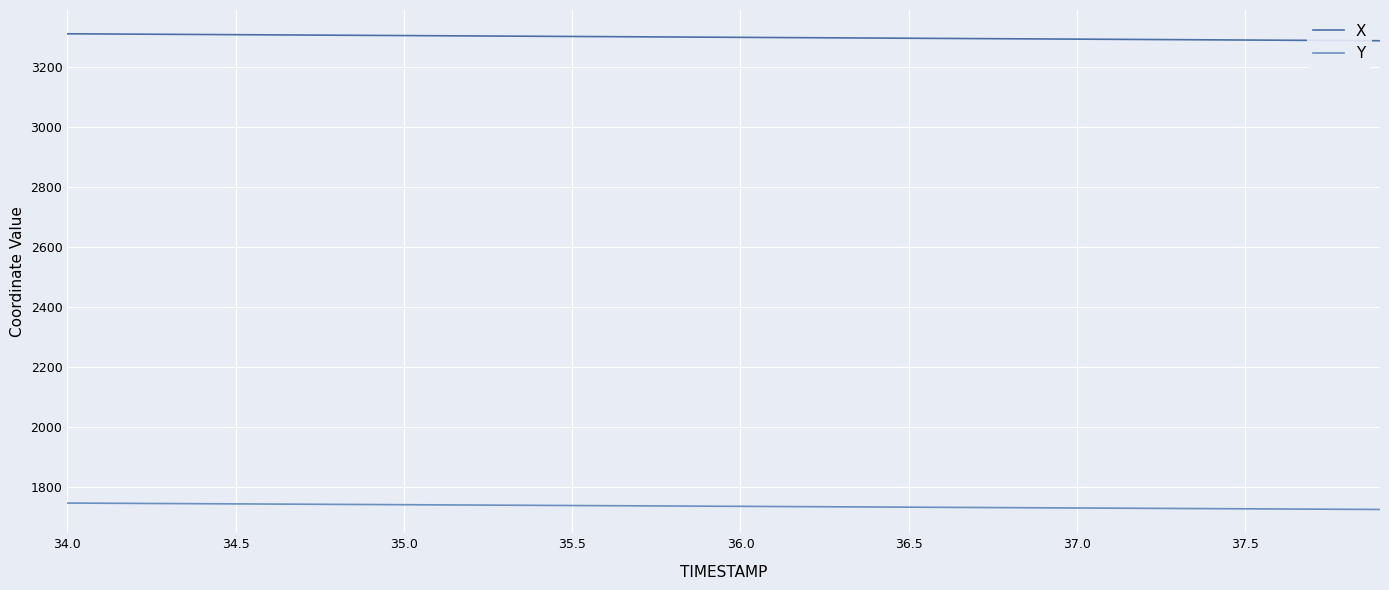

Which series has the largest total across all categories?

X